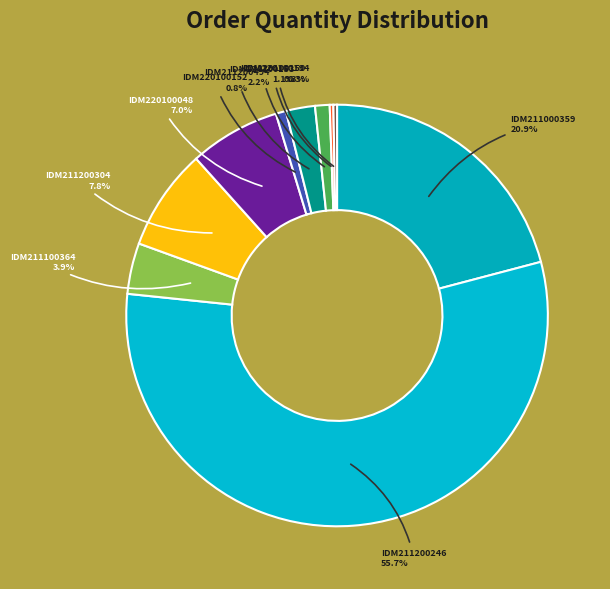

Count the number of slices in the pie.

10